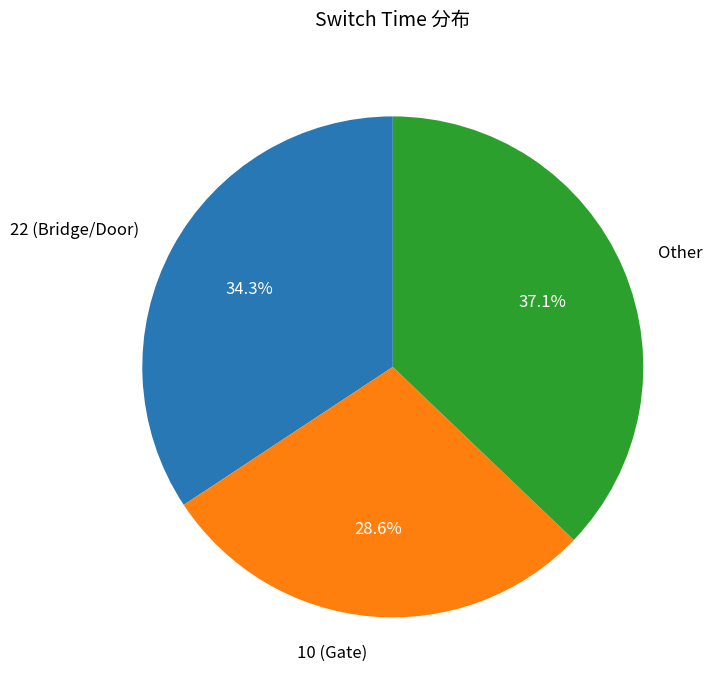

Which slice is the largest?

Other